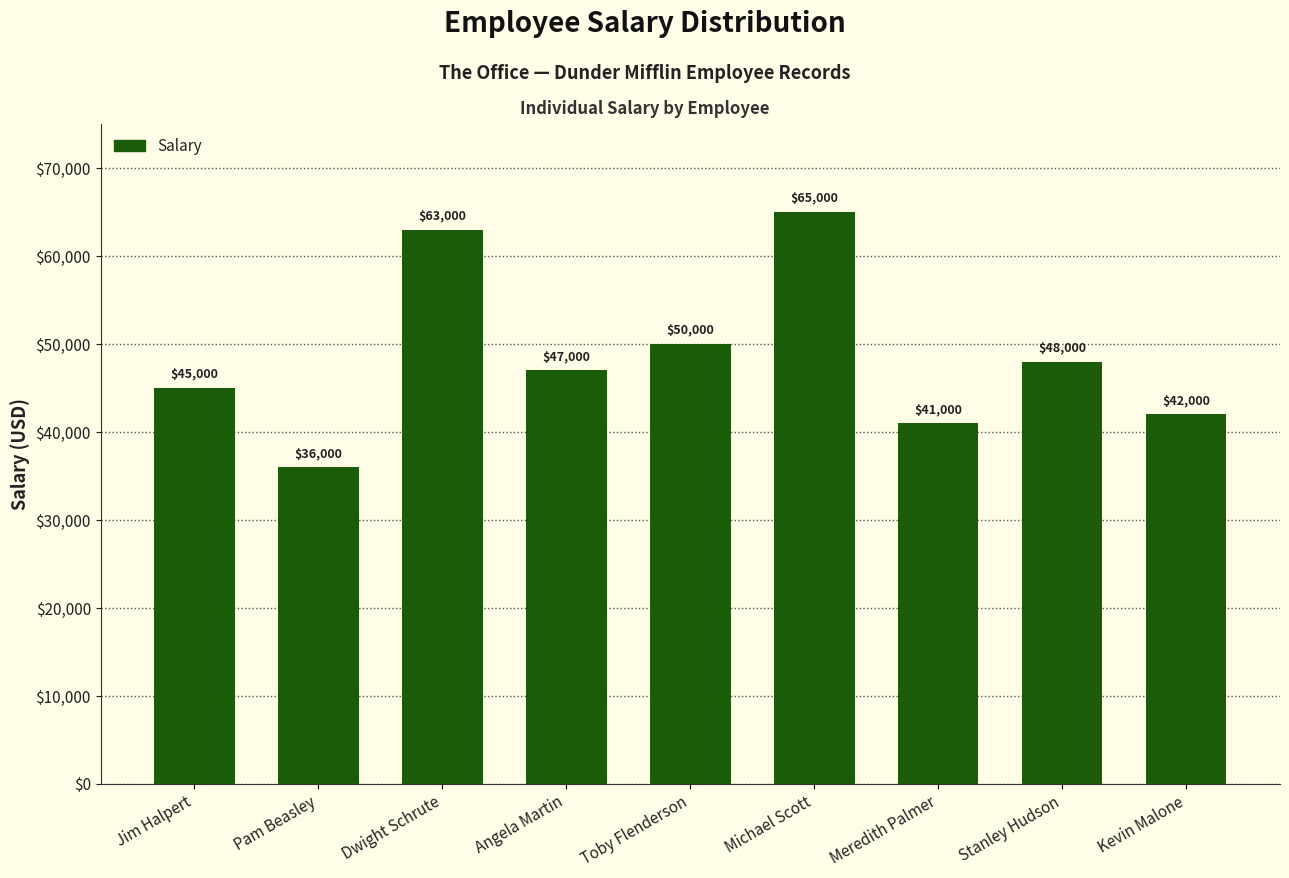

Are the bars horizontal?

No